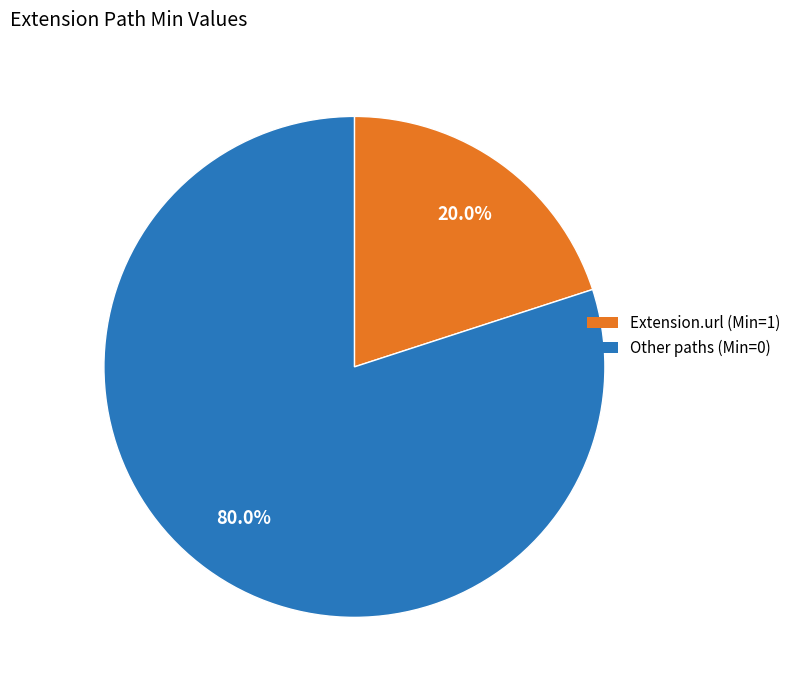

How many slices are in this pie chart?

2